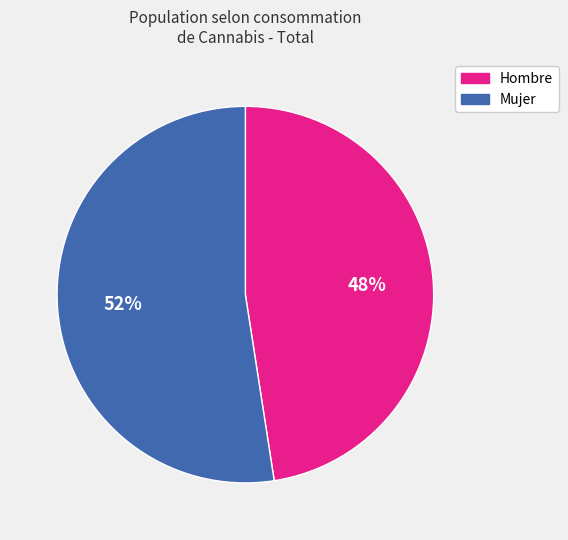

Which has a higher value, Mujer or Hombre?

Mujer